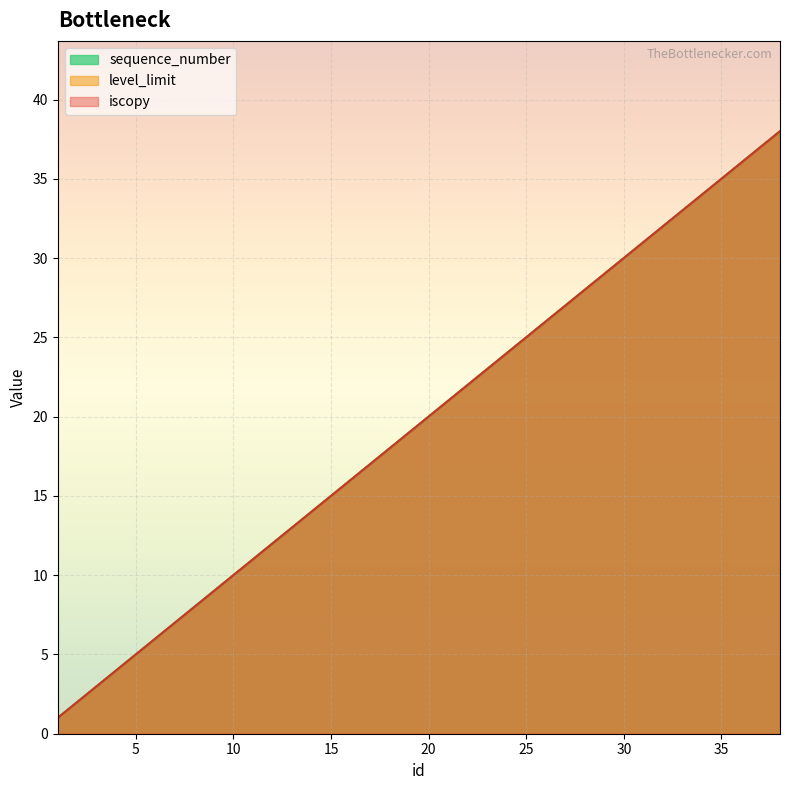

What is the approximate value of sequence_number at 4?

4